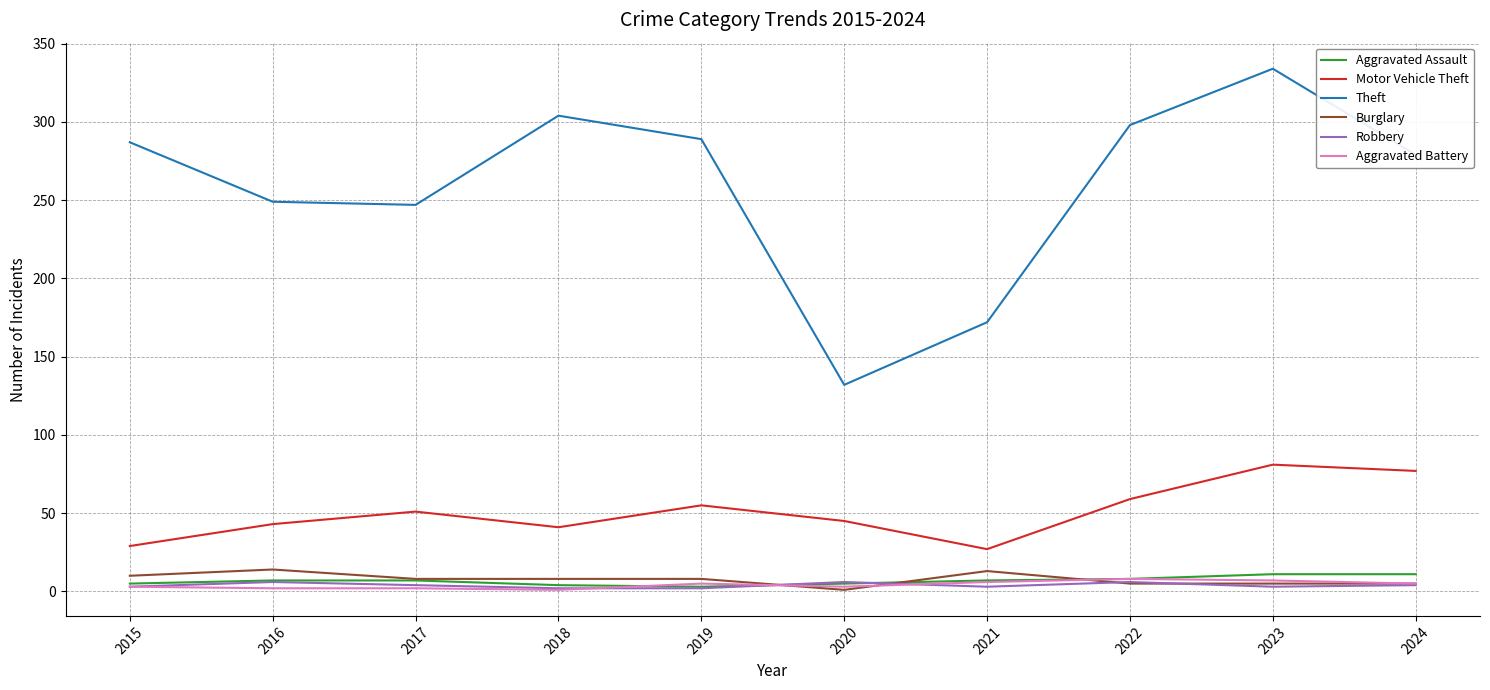

Which series has the widest spread of values?

Theft